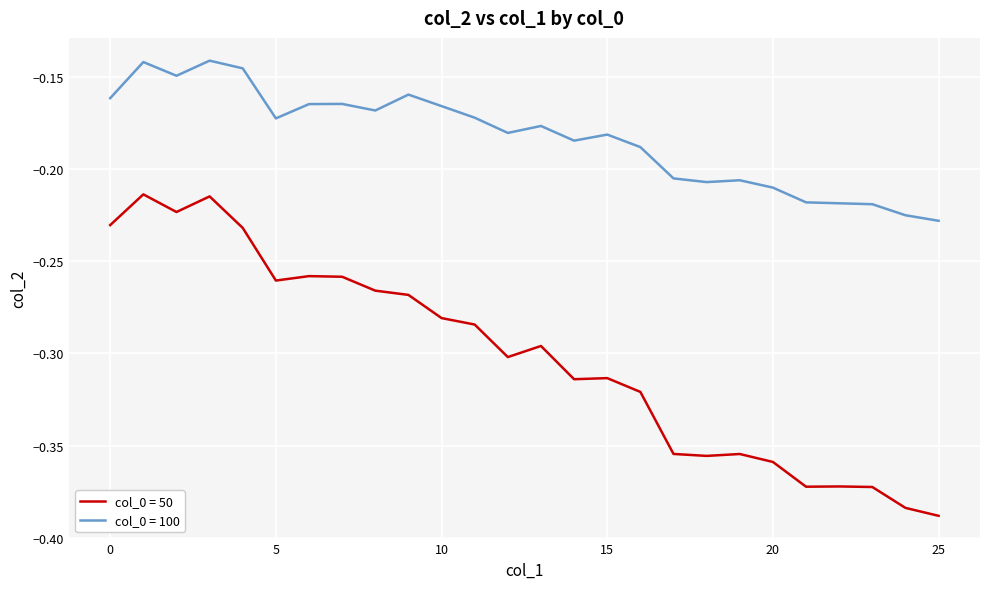

True or false: col_0 = 100 and col_0 = 50 cross at least once.

False